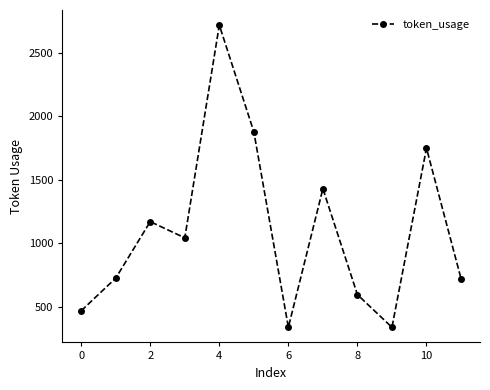

How many lines are shown in the chart?

1